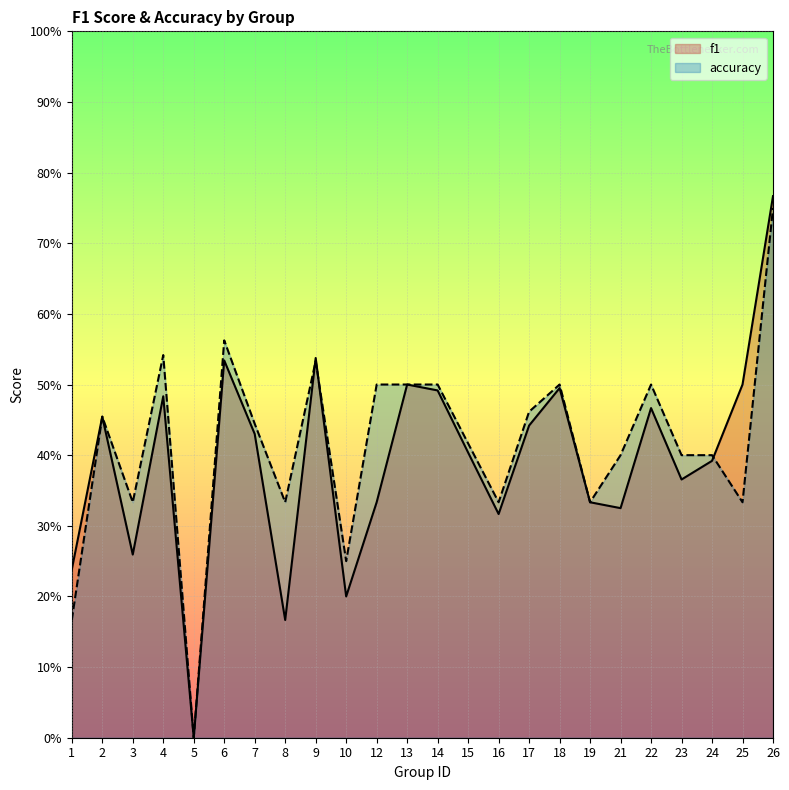

Which series has the widest spread of values?

f1